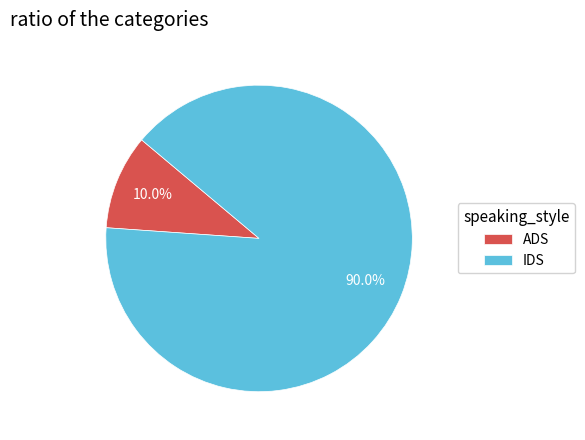

Between ADS and IDS, which is larger?

IDS